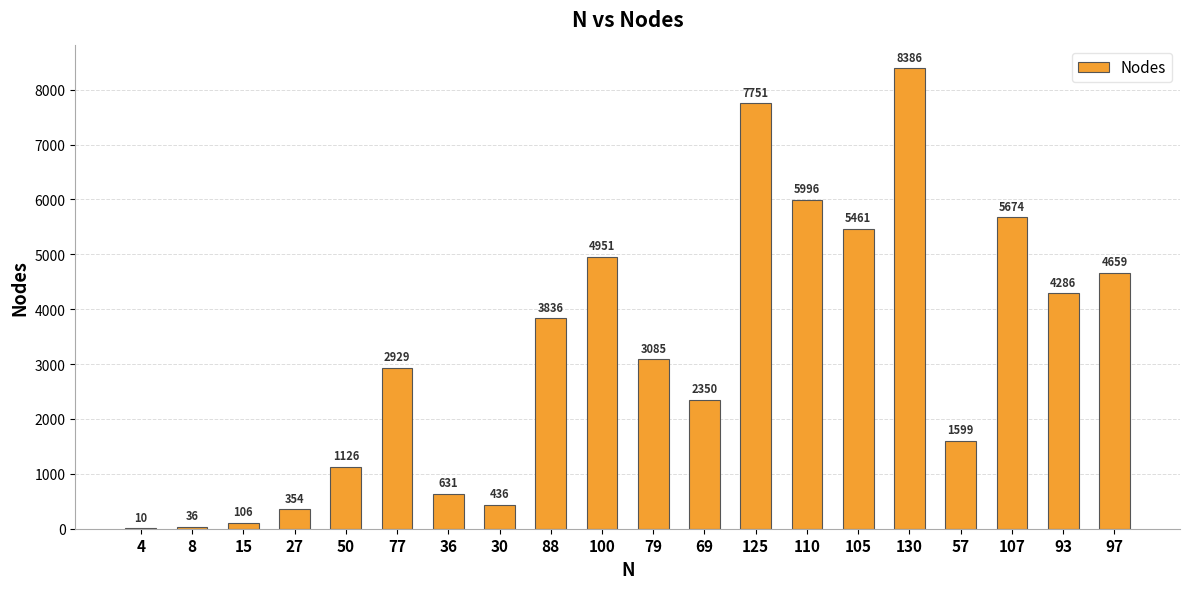

What is the difference between the values at 88 and 36?

3205